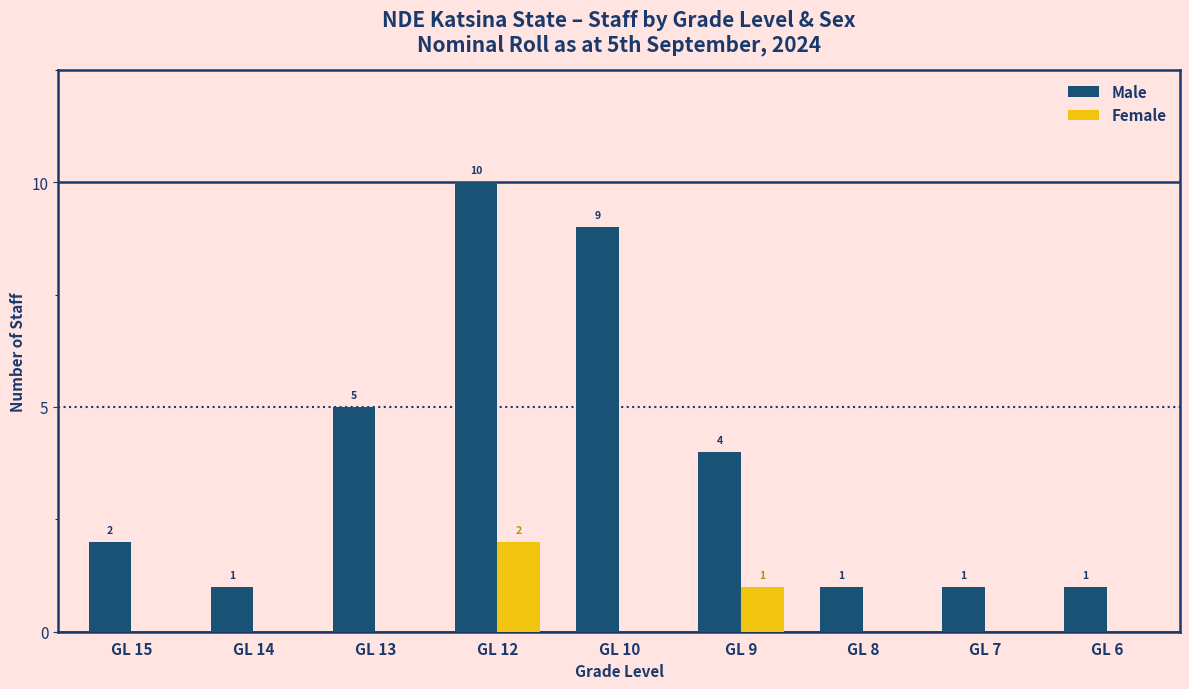

Reading right to left, extract all data points from this chart.

Male: 1	1	1	4	9	10	5	1	2
Female: 0	0	0	1	0	2	0	0	0